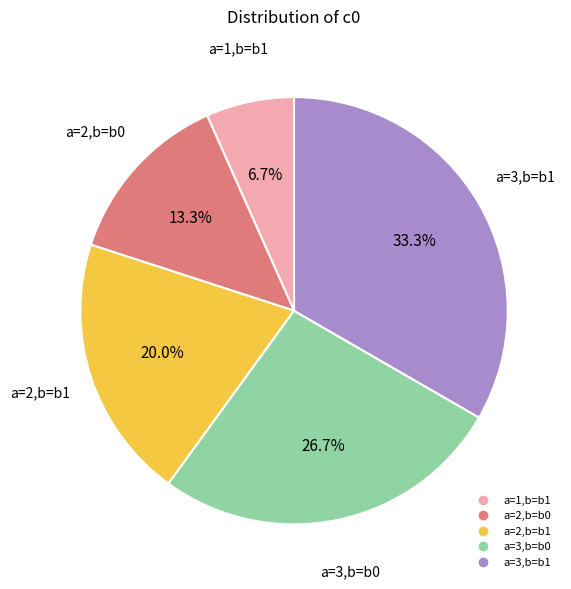

Count the number of slices in the pie.

5